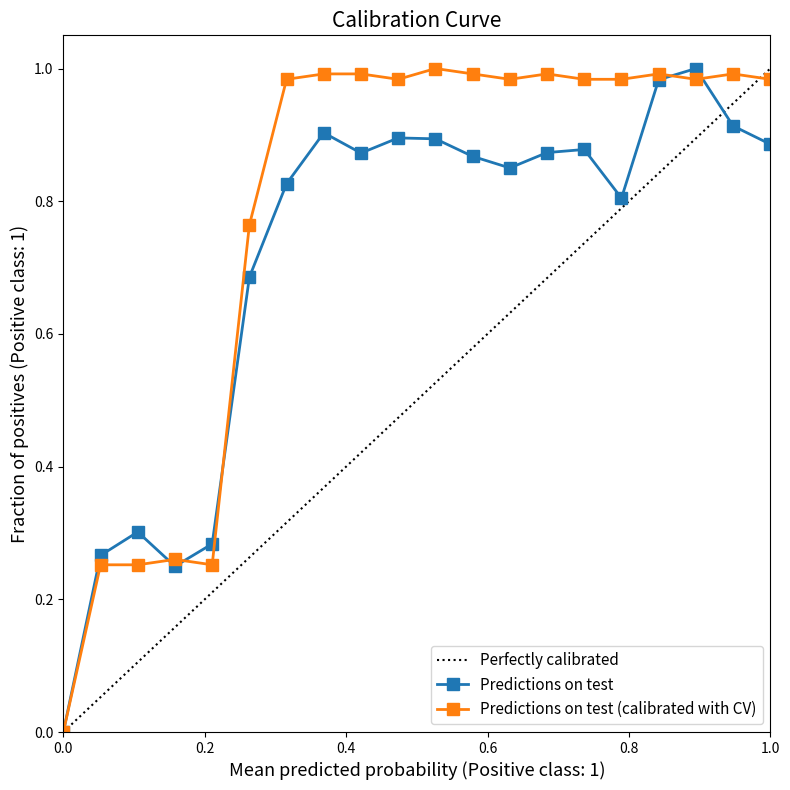

Which series has the largest total across all categories?

currentOutDataRate